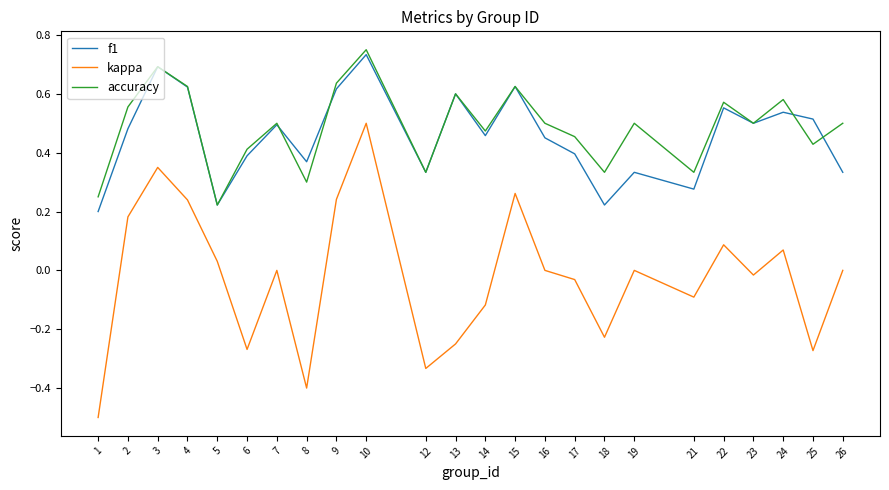

Which category has the highest value across all series?

10